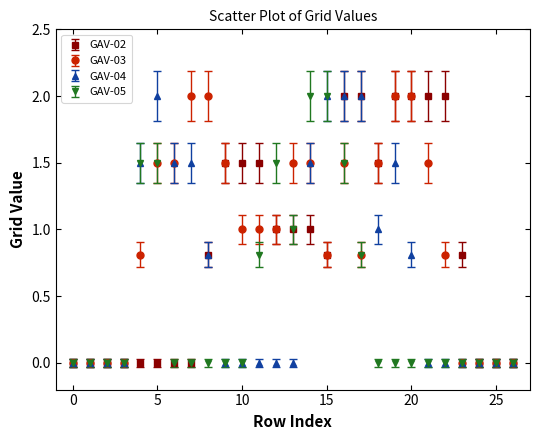

Rank the series by their average value, from highest to lowest.

GAV-03, GAV-02, GAV-04, GAV-05